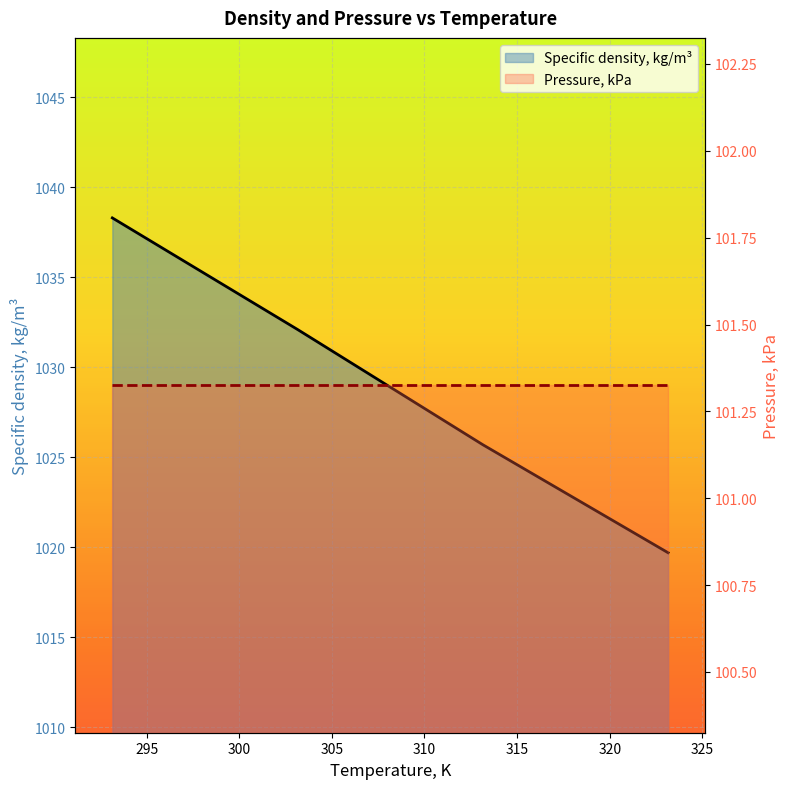

Which label corresponds to the largest value in the chart?

293.15